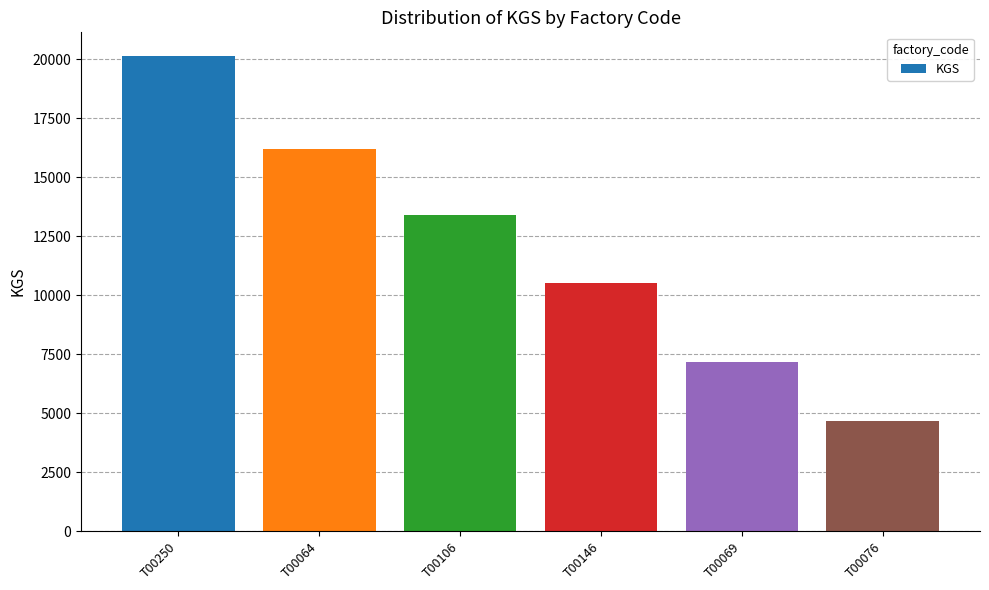

What is the minimum value shown in the chart?

4644